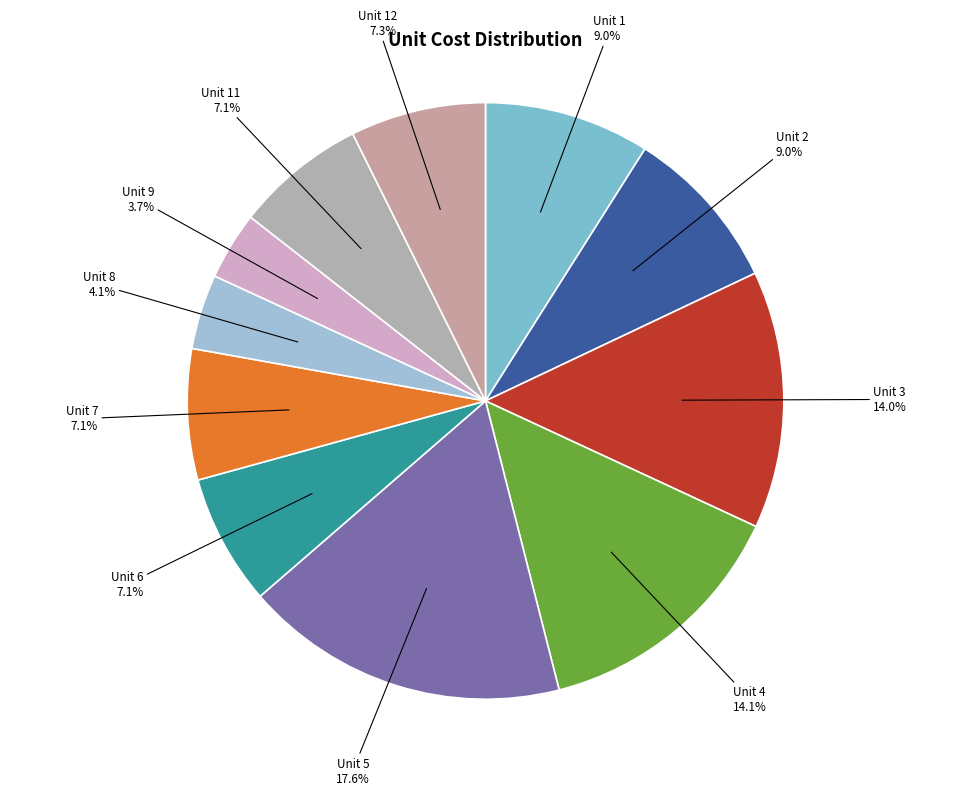

What percentage is NOT represented by Unit 1?

91.0%